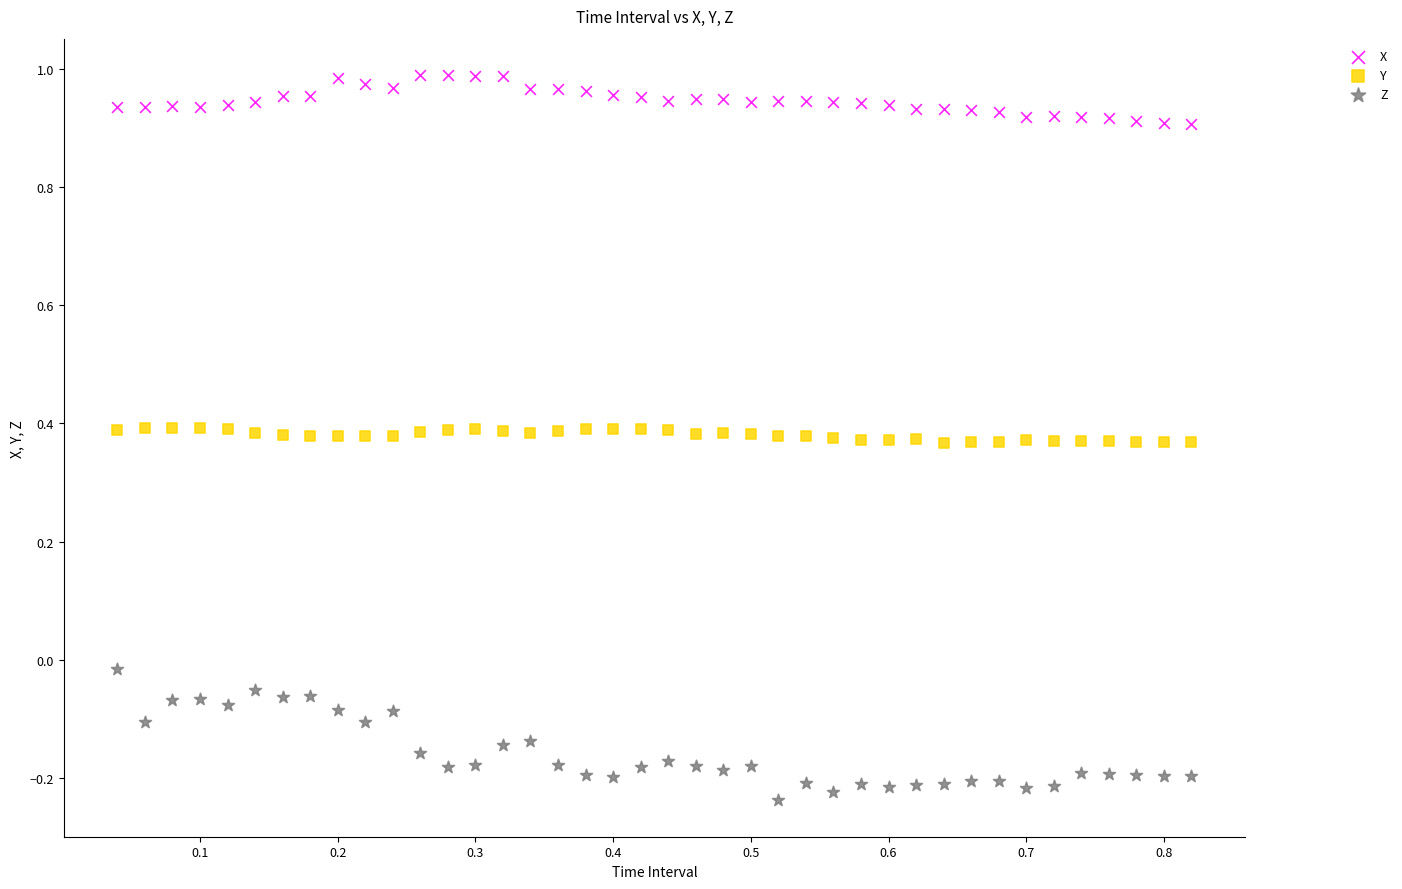

Which series contains the highest Y value?

X